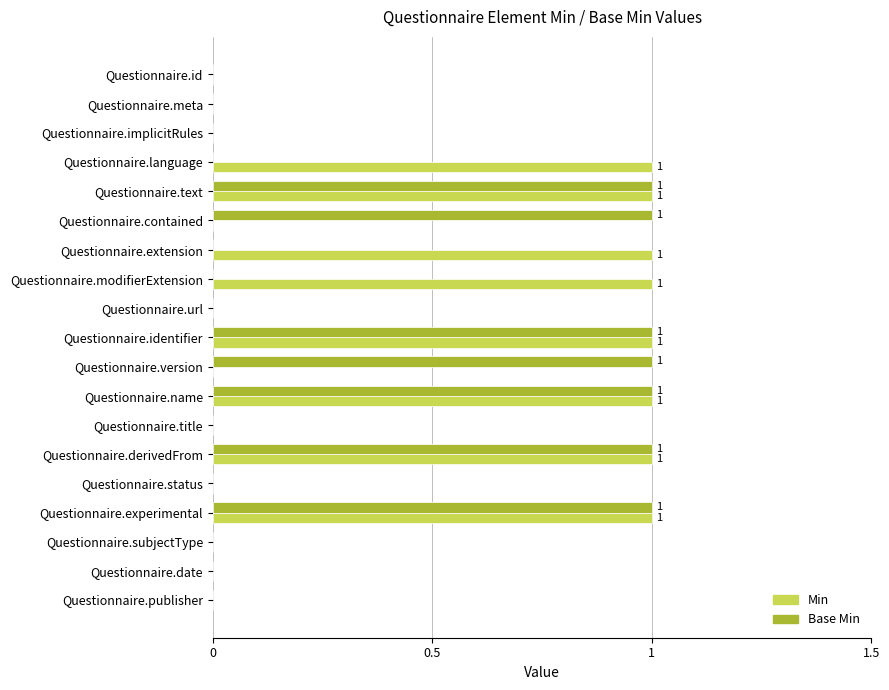

Is the value of Min at Questionnaire.derivedFrom greater than the value of Base Min at Questionnaire.subjectType?

Yes